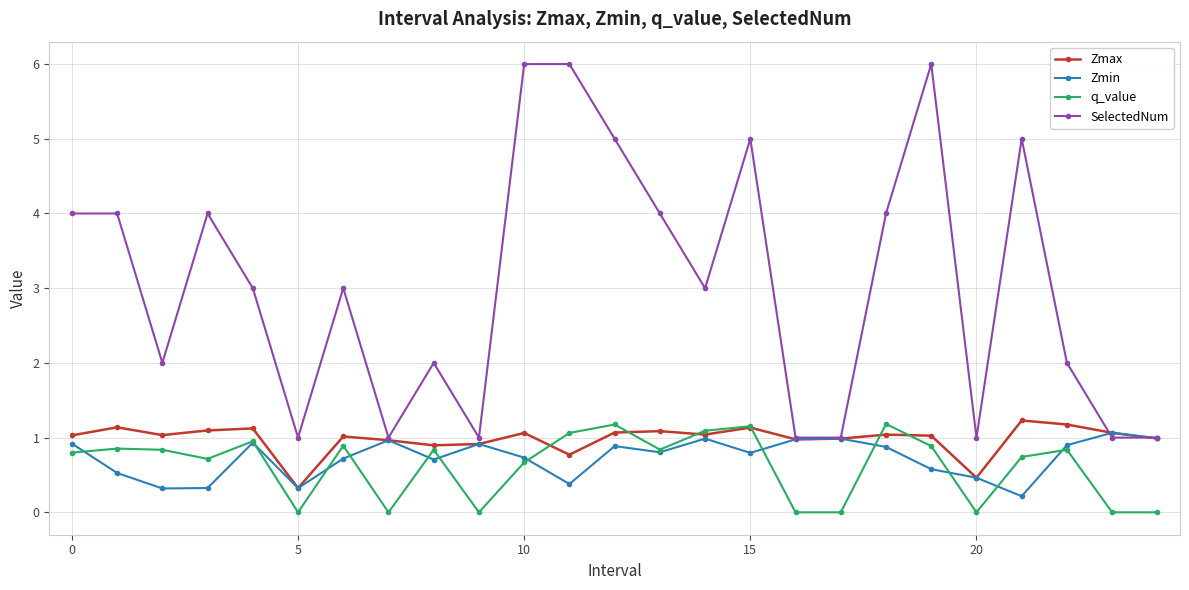

True or false: SelectedNum and q_value intersect in this chart.

False